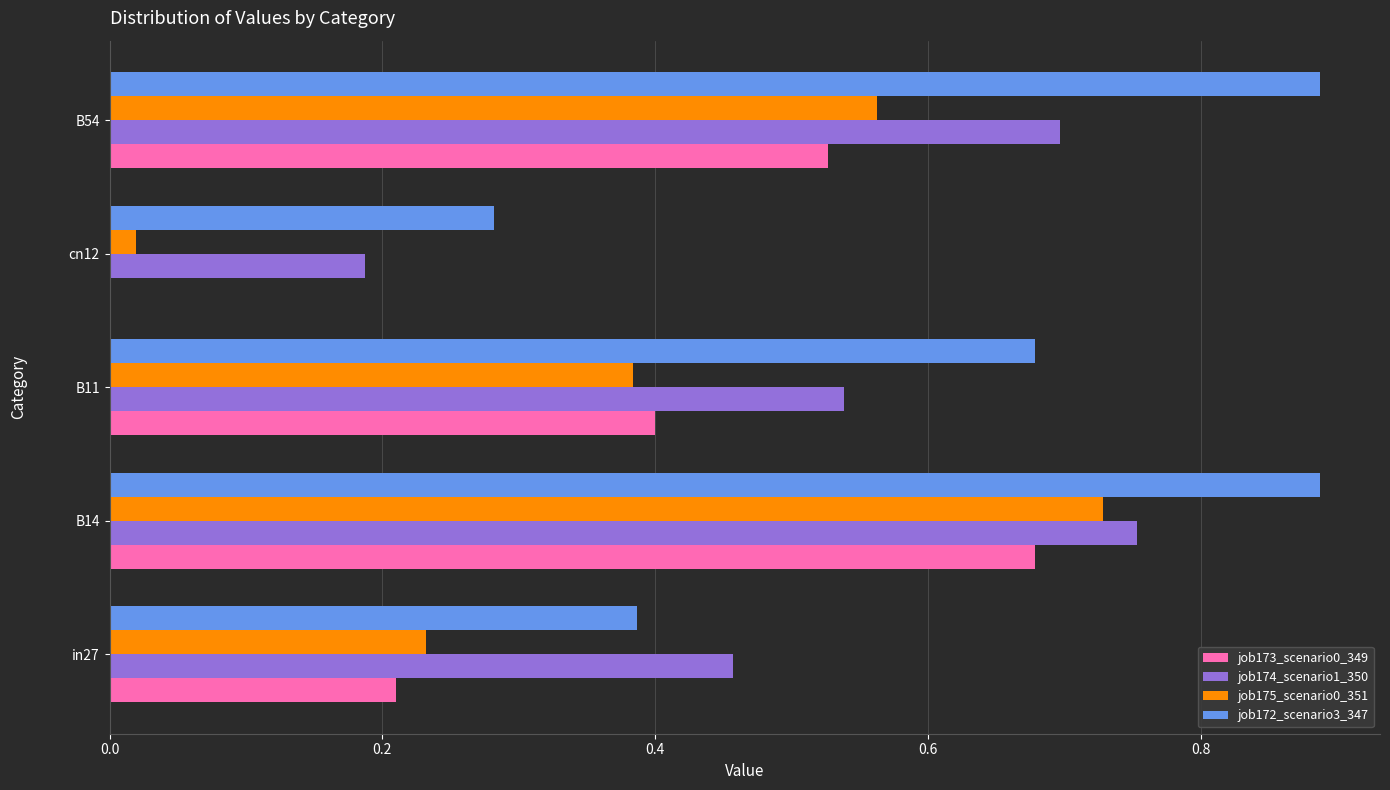

Is it true that job172_scenario3_347 equals 0.4 at in27?

True